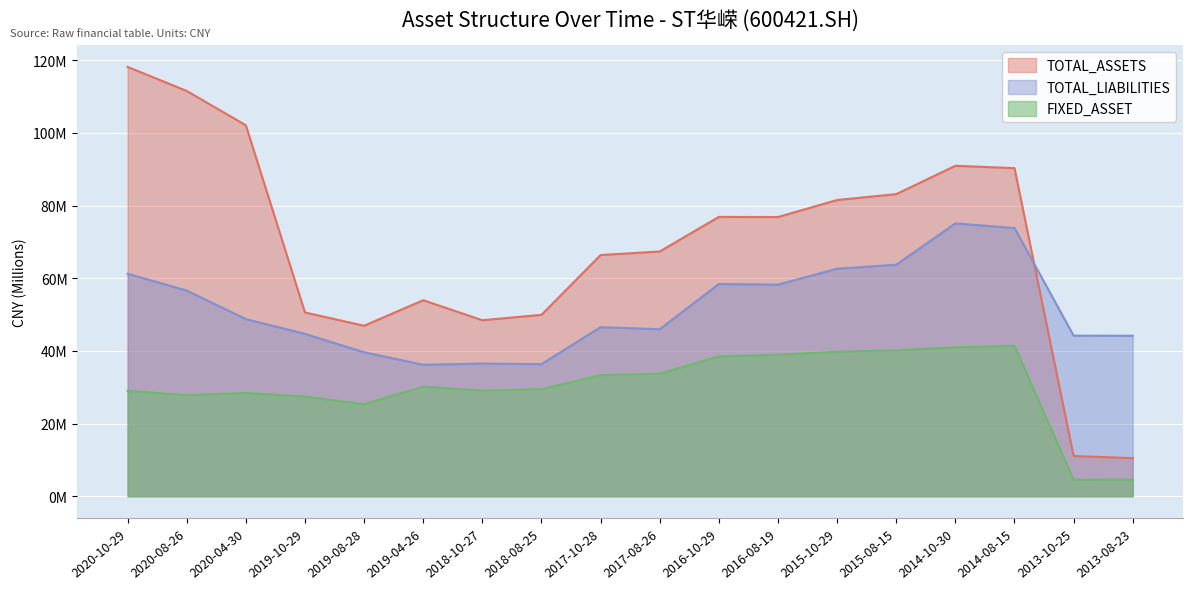

What is the value of the TOTAL_ASSETS point at the 10th from the left?

67.4